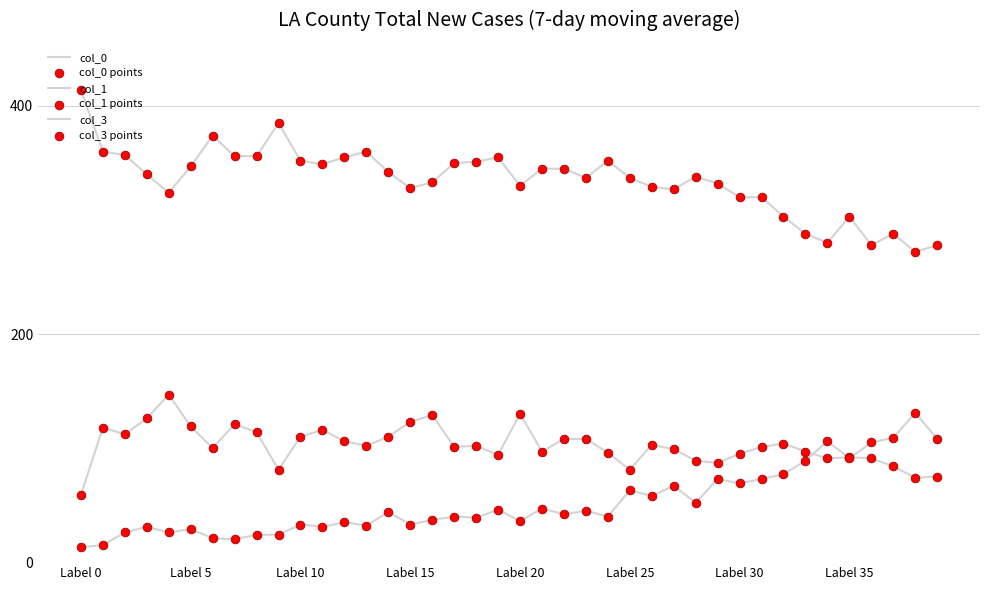

Is this an area chart (filled region under the line)?

No